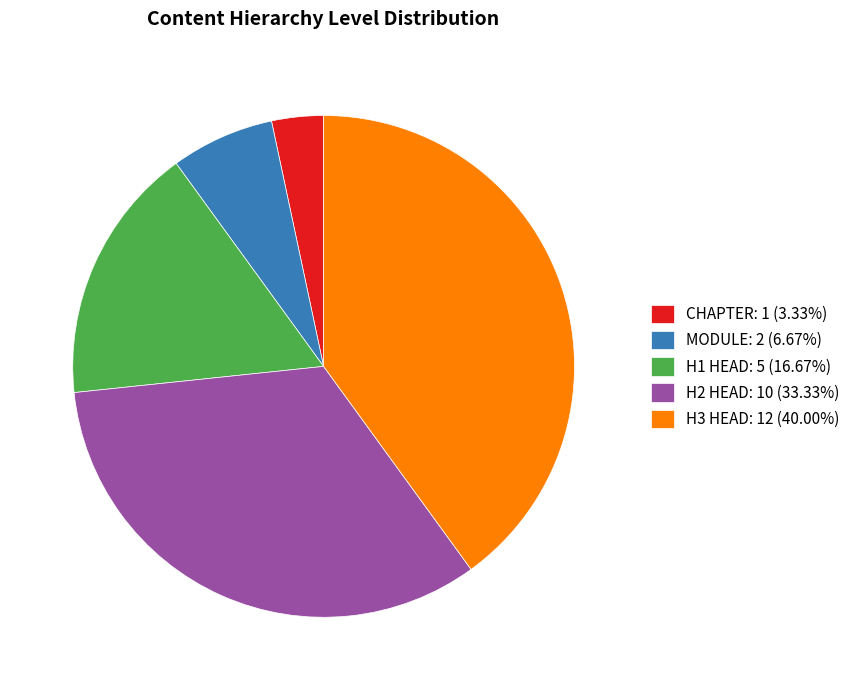

Is it true that H1 HEAD is 9% of the pie?

False